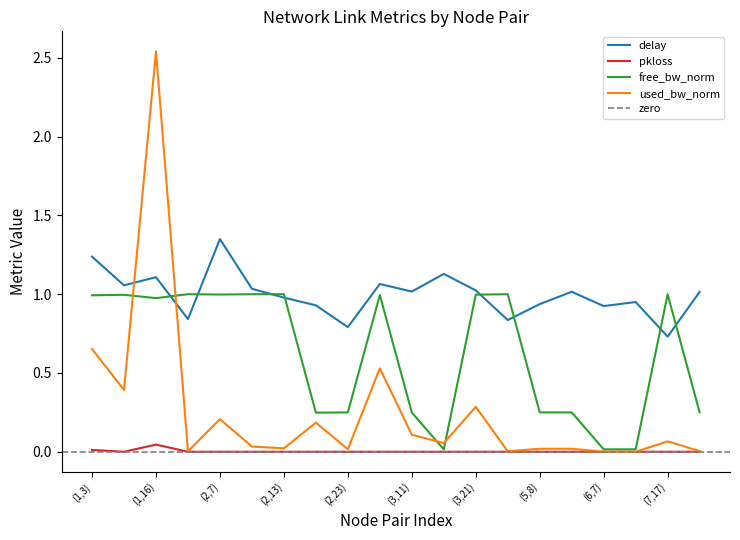

At which category is the sum across all series the highest?

(1,16)